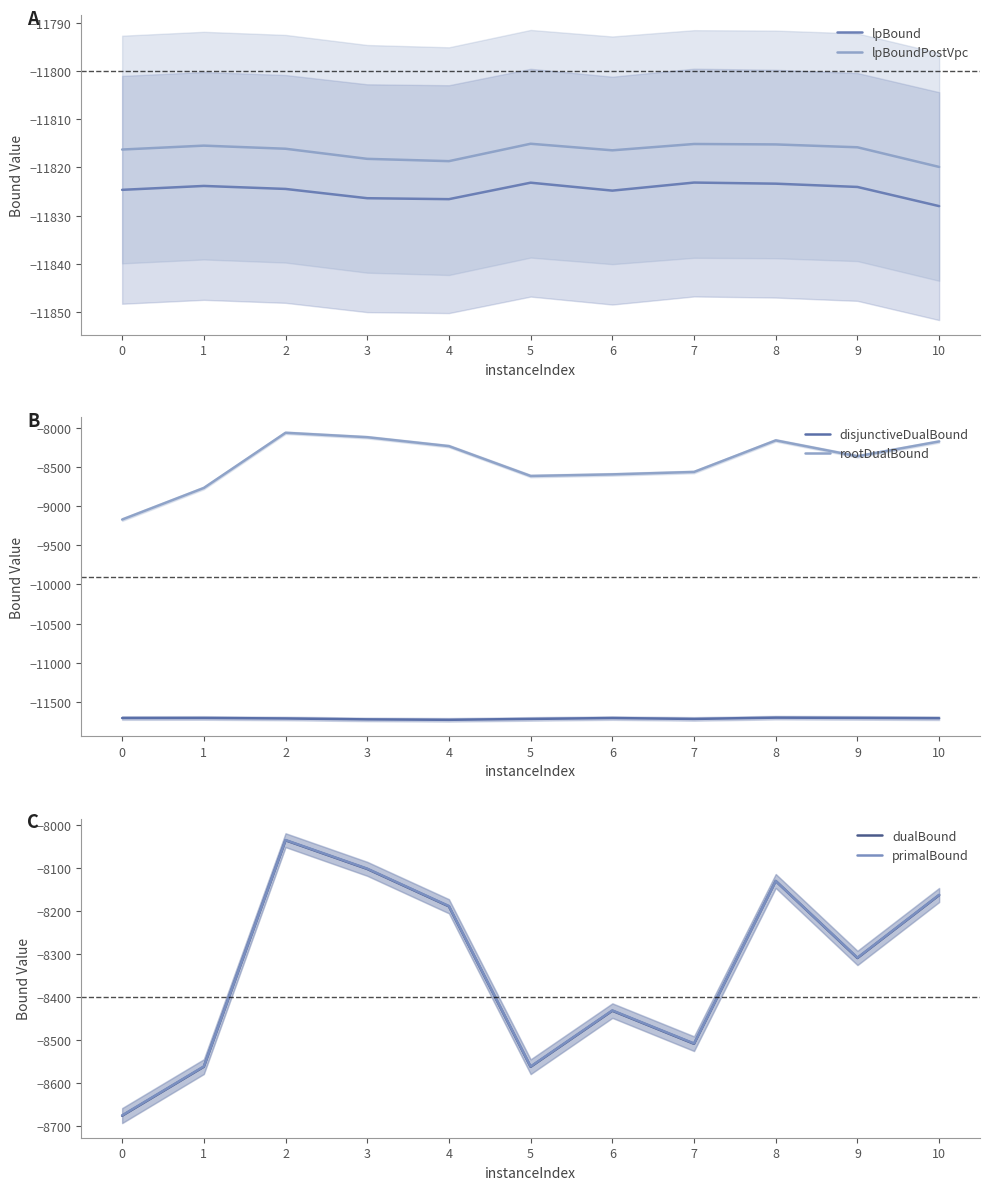

The rootDualBound series shows -8360.4 at 9. True or false?

True